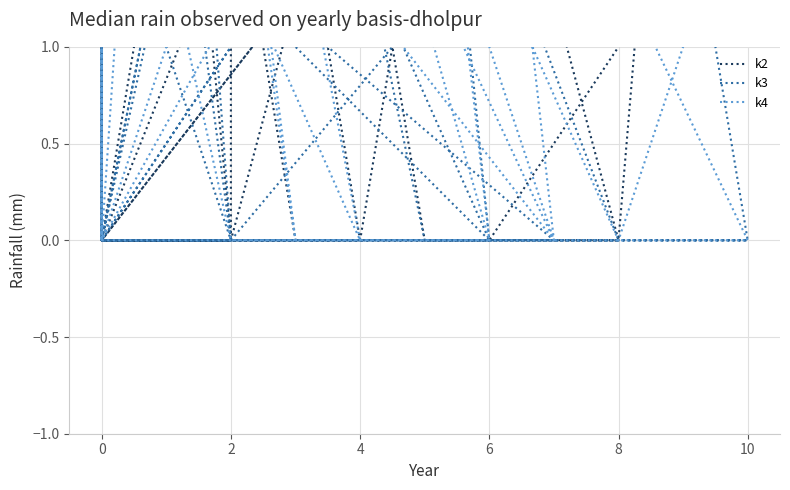

How many times do k2 and k3 cross each other?

12